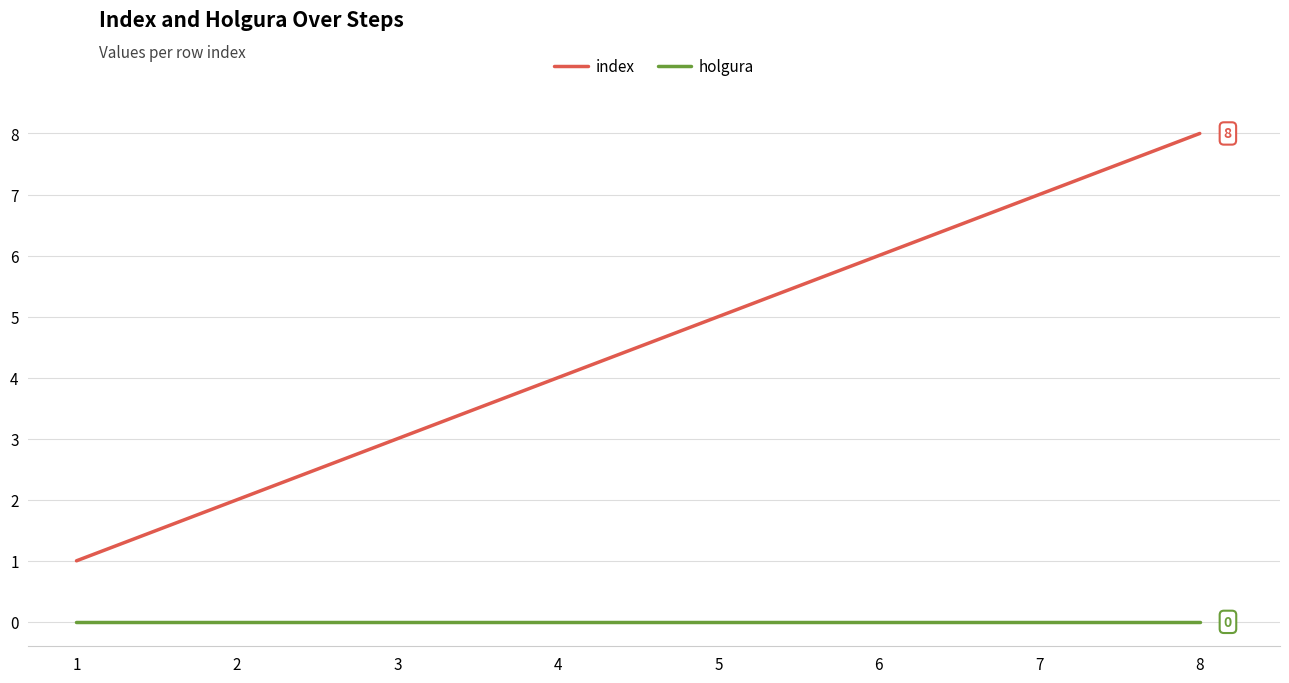

Rank the series by their maximum value, from lowest to highest.

holgura, index